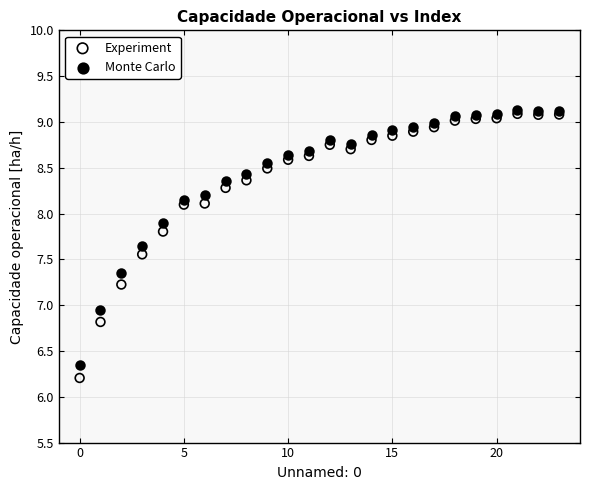

Which series contains the highest Y value?

Monte Carlo